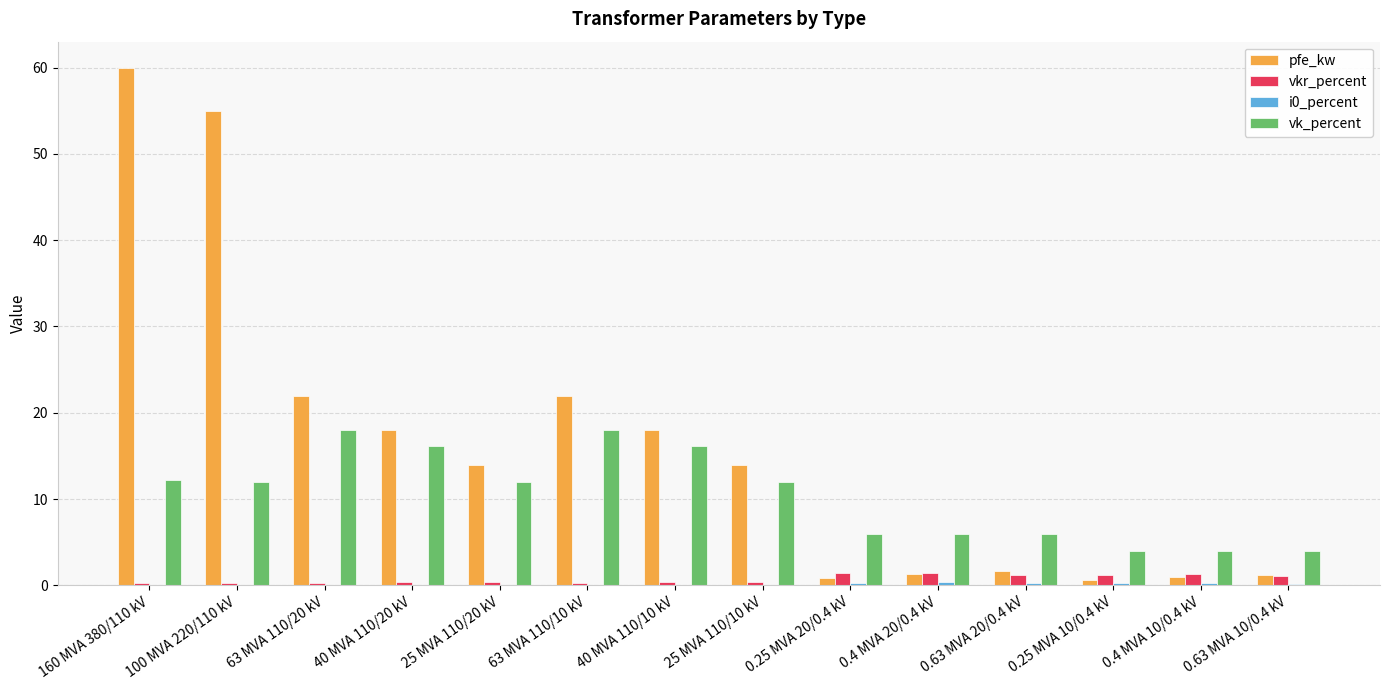

Which series changed the most between 25 MVA 110/10 kV and 0.25 MVA 10/0.4 kV?

pfe_kw